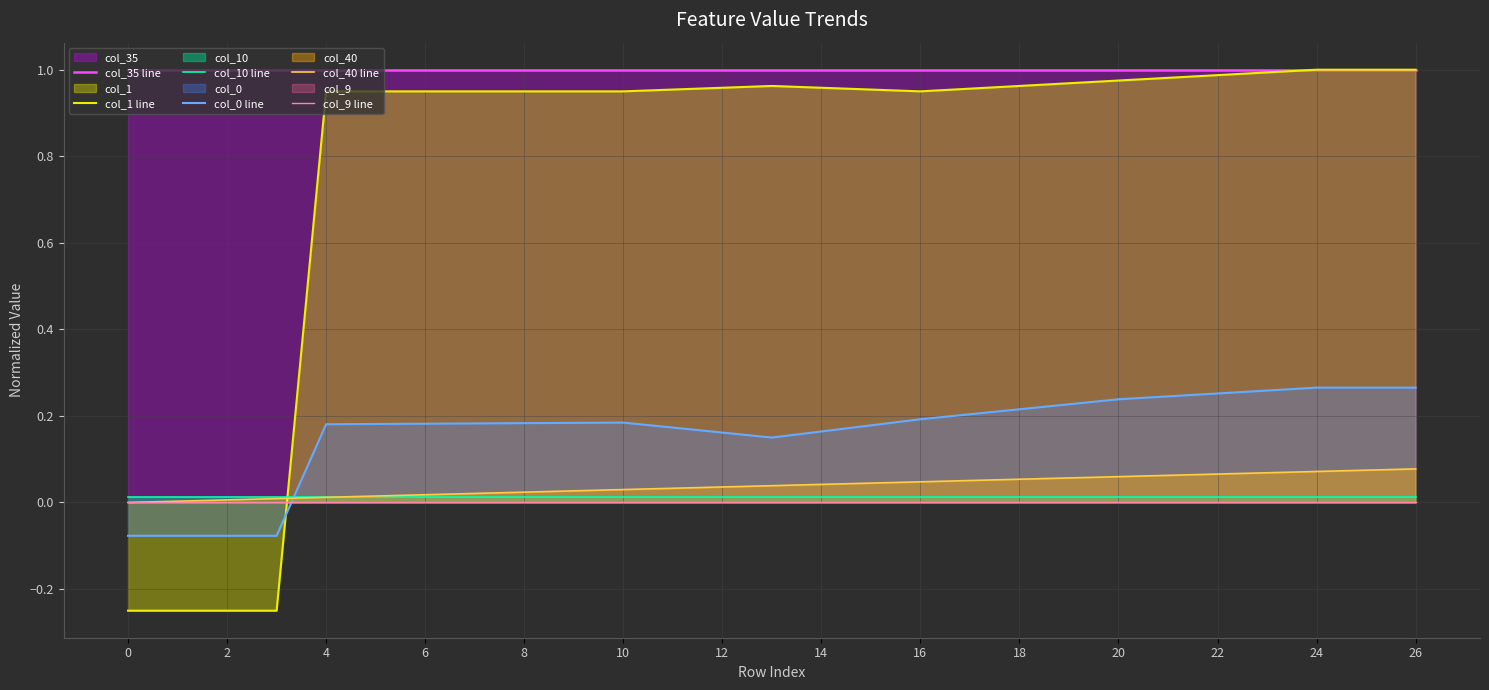

What is the total value across all series at 20?

2.2